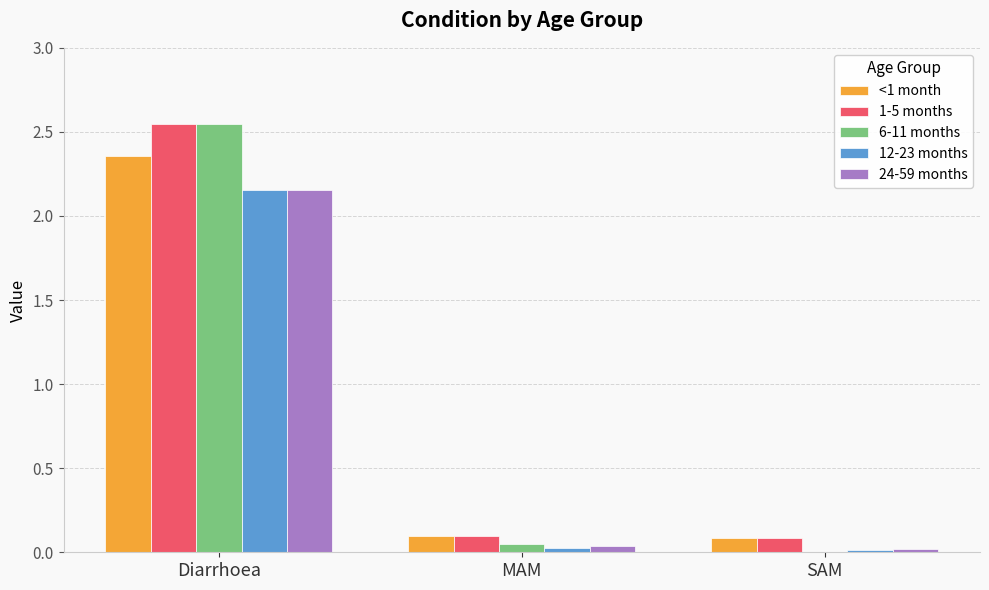

What is the total value across all series at Diarrhoea?

11.8